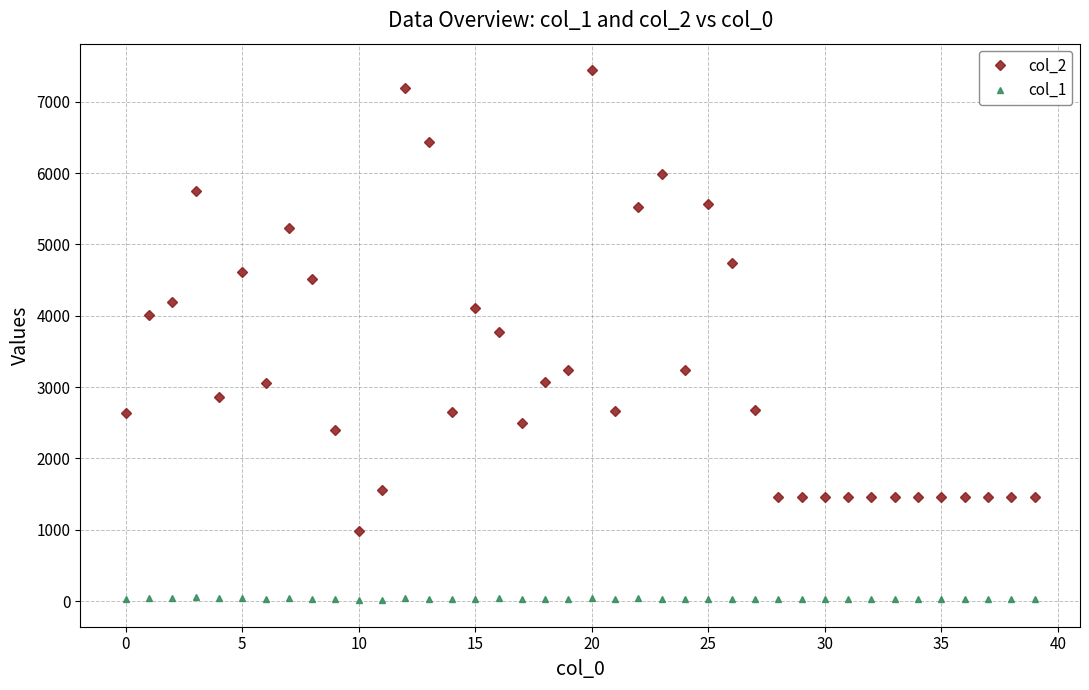

What is the sum of all col_2 values?

130112